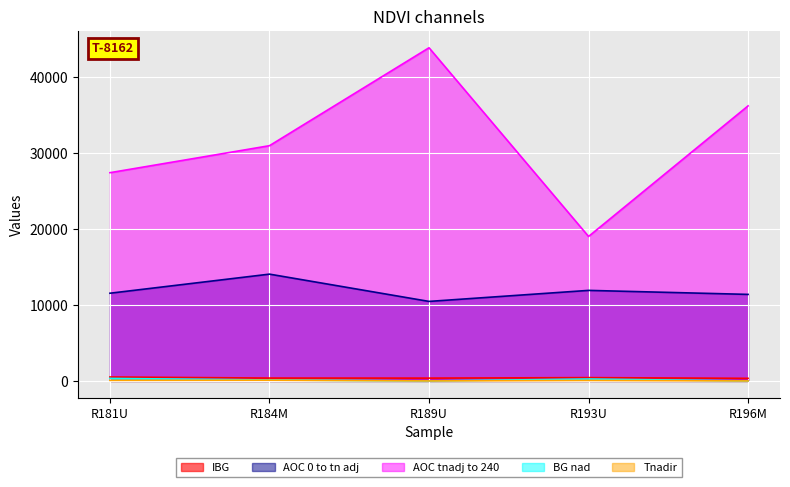

Which series has the largest range (max minus min)?

AOC tnadj to 240